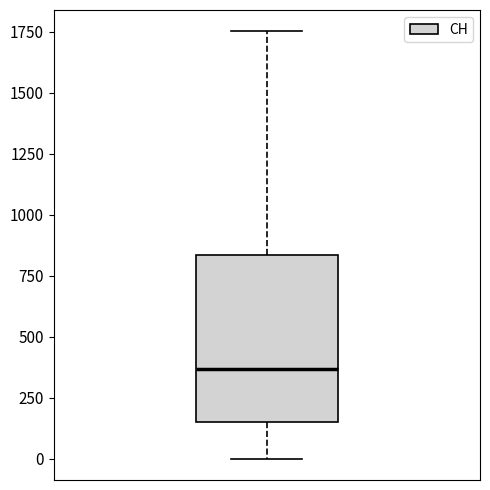

Transcribe this box plot: give where the median line is, the range the box spans, and where the two whiskers end, as read against the y-axis. The values are not printed on the chart, so give them approximately, as read against the axis.

median 350, box 150 to 850, whiskers 0 to 1750